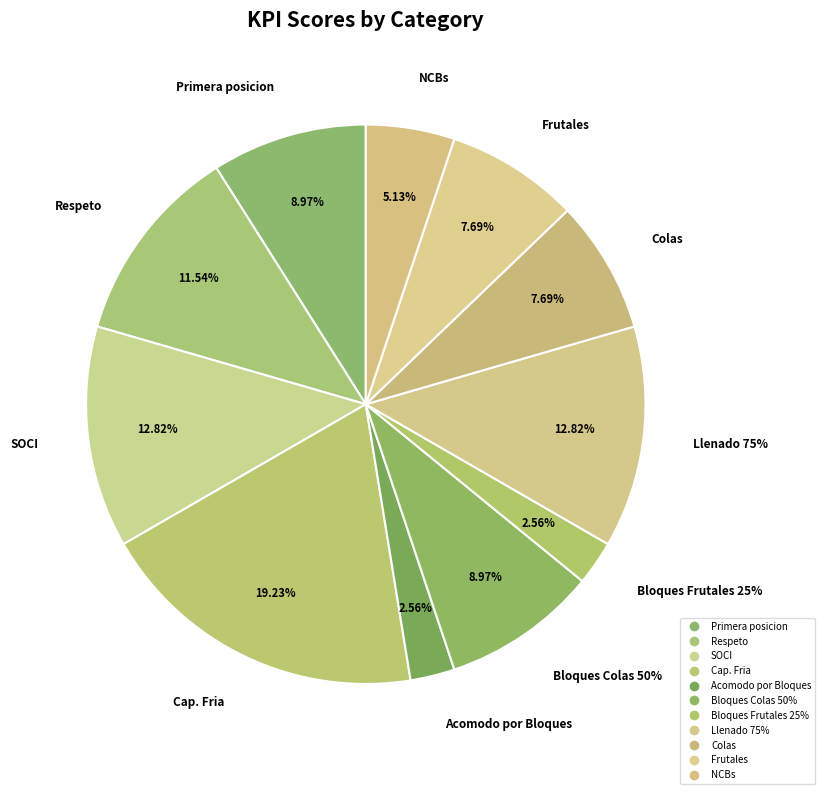

What percentage do Acomodo por Bloques and Llenado 75% together represent?

15.4%